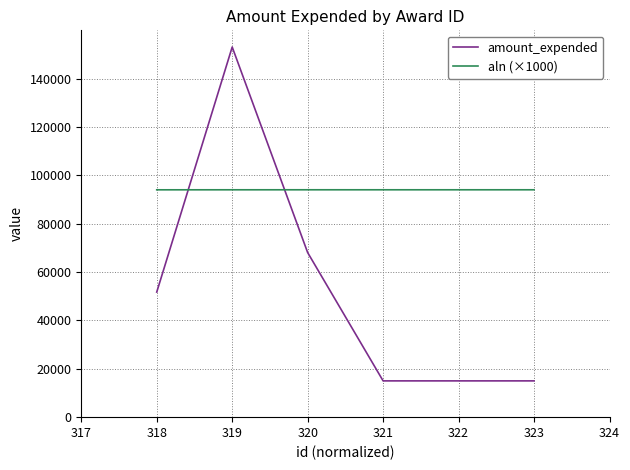

The value of amount_expended at 320 is 26644. True or false?

False